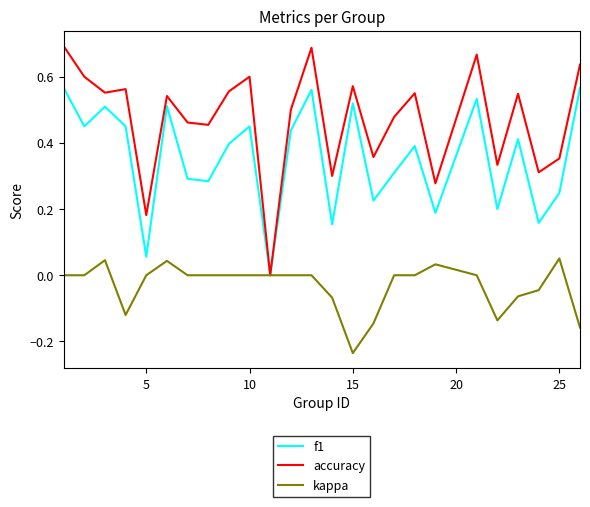

Which series has the widest spread of values?

accuracy